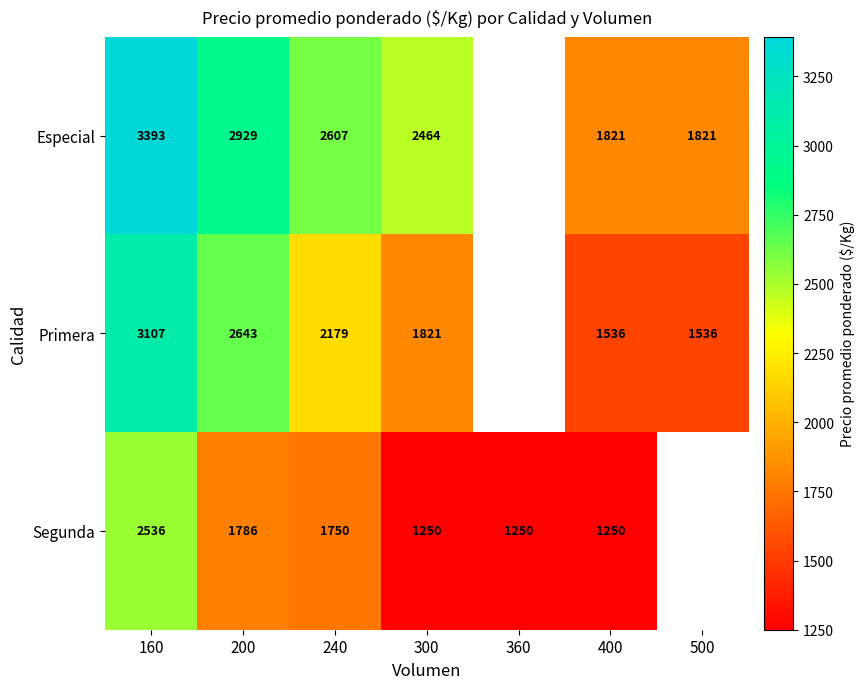

What is the difference between the Especial values at 160 and 400?

1572